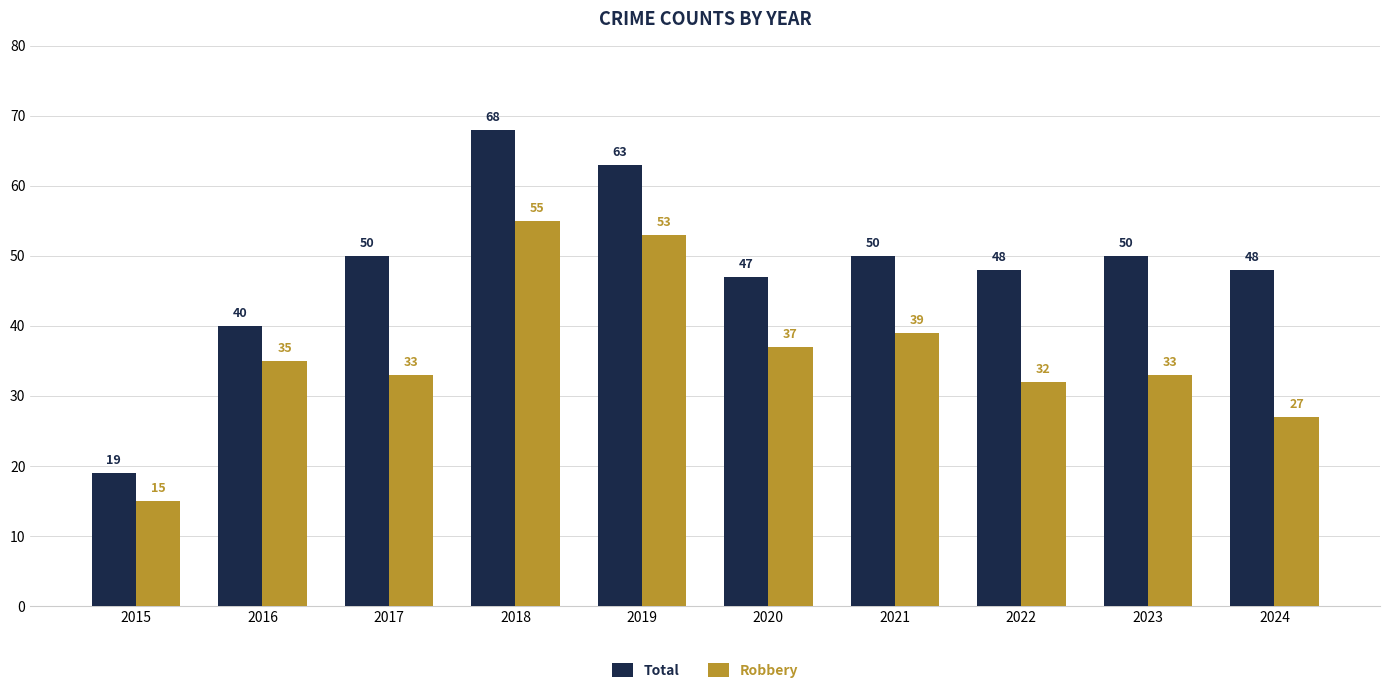

Is it true that Total equals 48 at 2024?

True